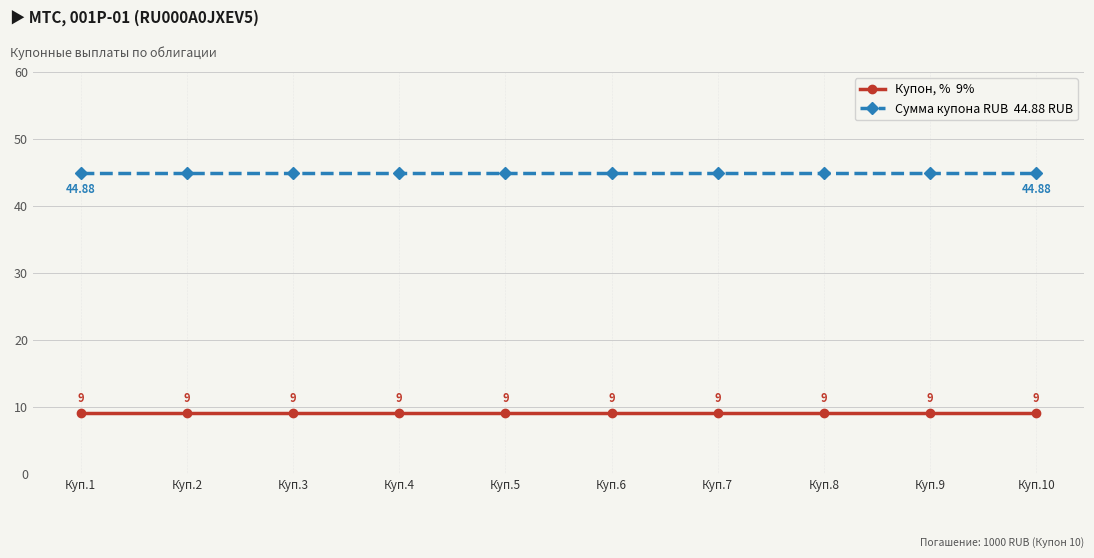

How many lines are shown in the chart?

2